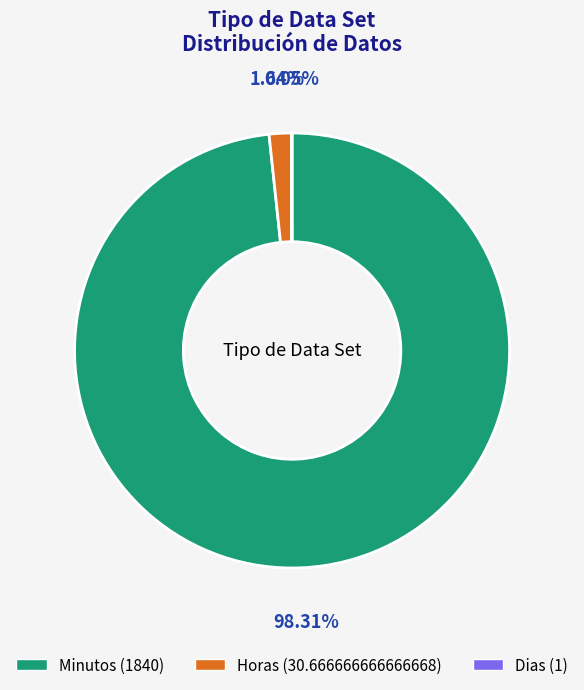

Which slice is the largest?

Minutos